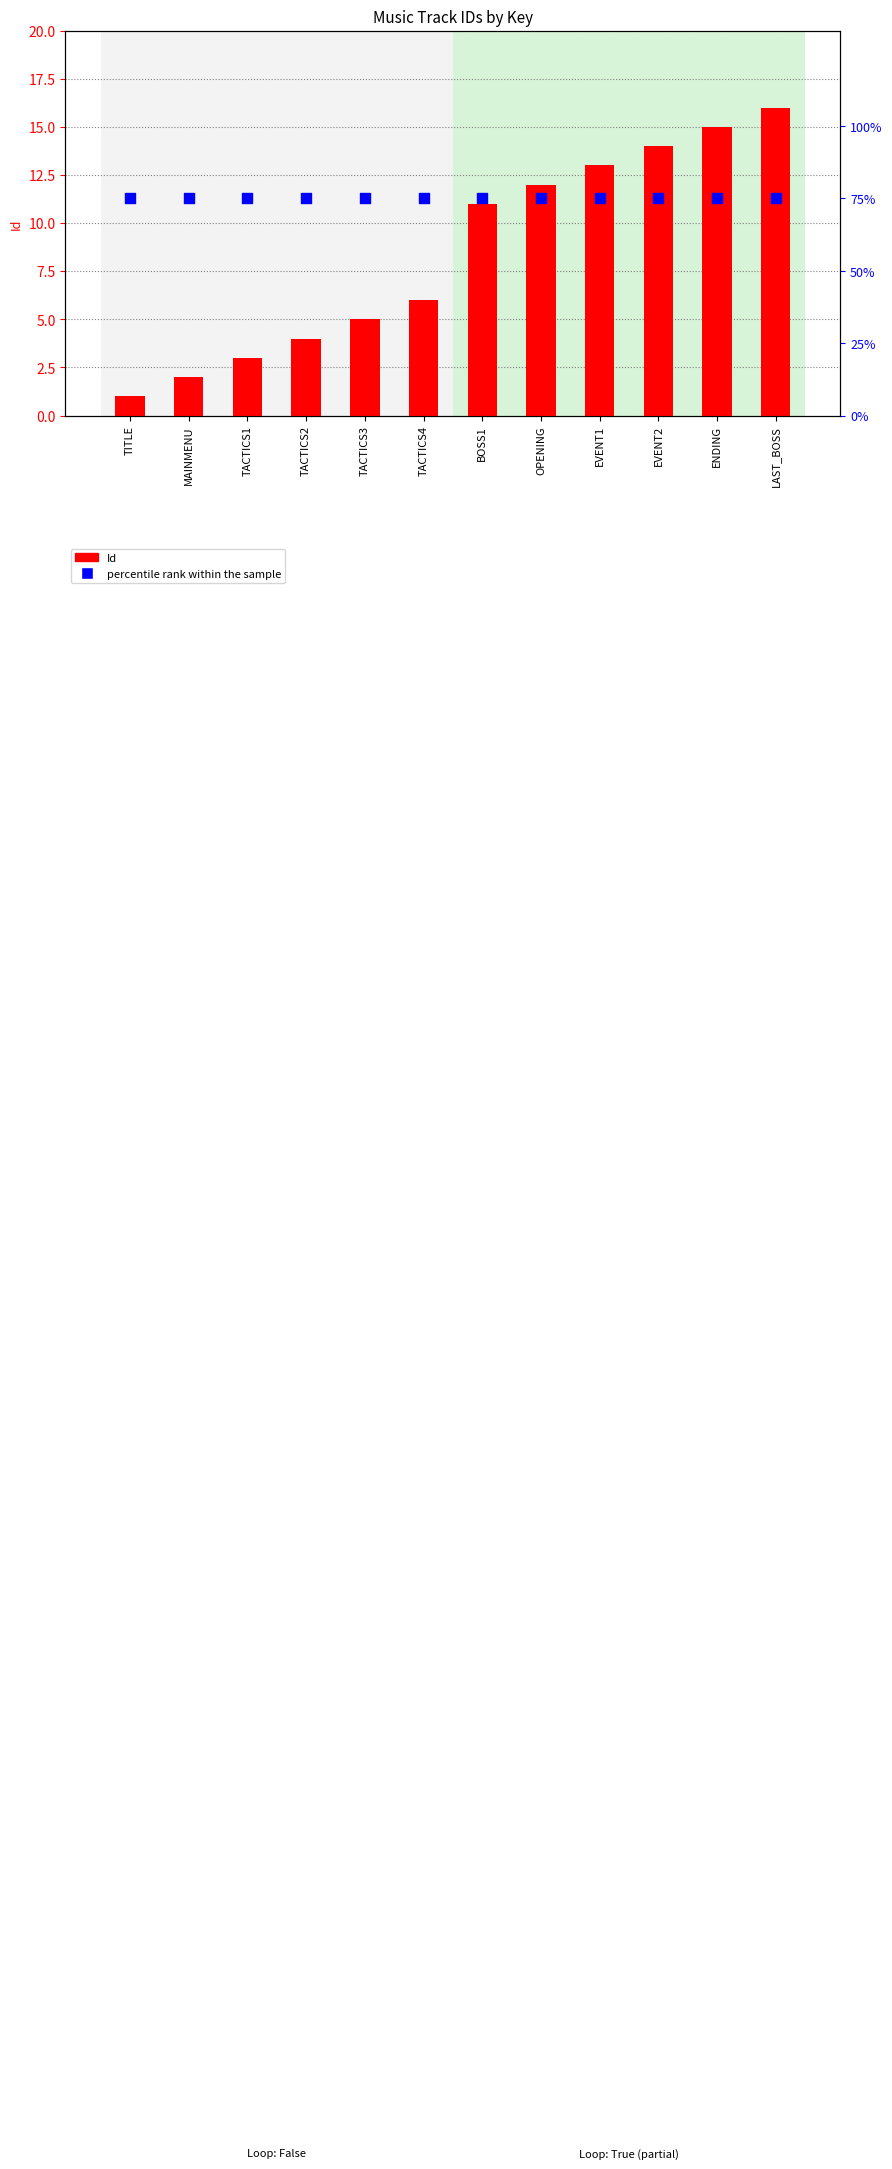

Is the value of Id at TITLE greater than the value of percentile rank within the sample at BOSS1?

No